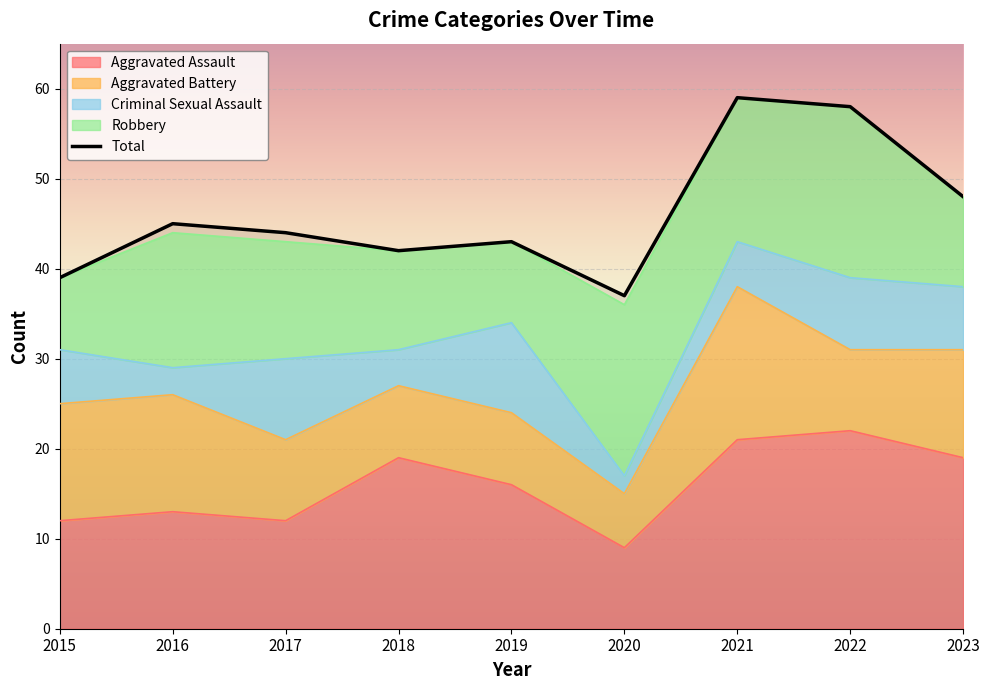

True or false: Total and Aggravated Battery cross at least once.

False